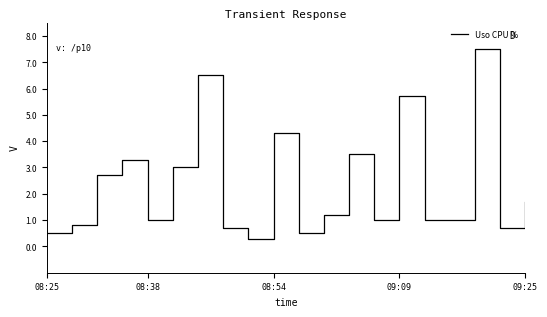

What is the minimum value shown in the chart?

0.3